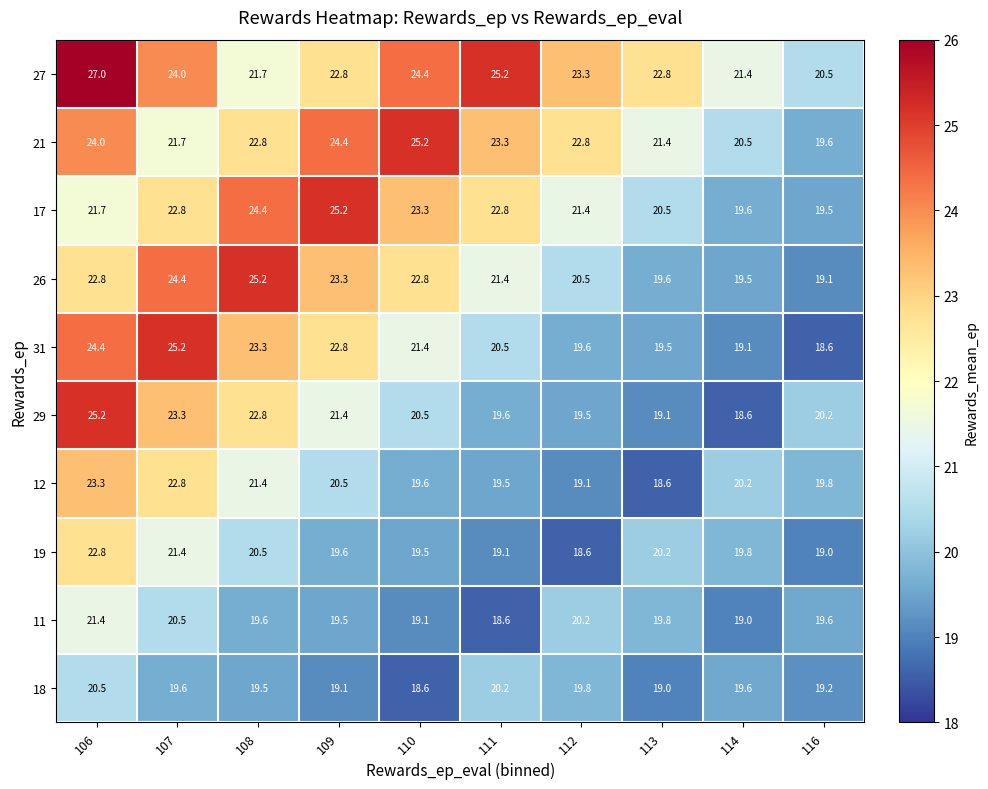

What is the maximum value shown in the chart?

27.0